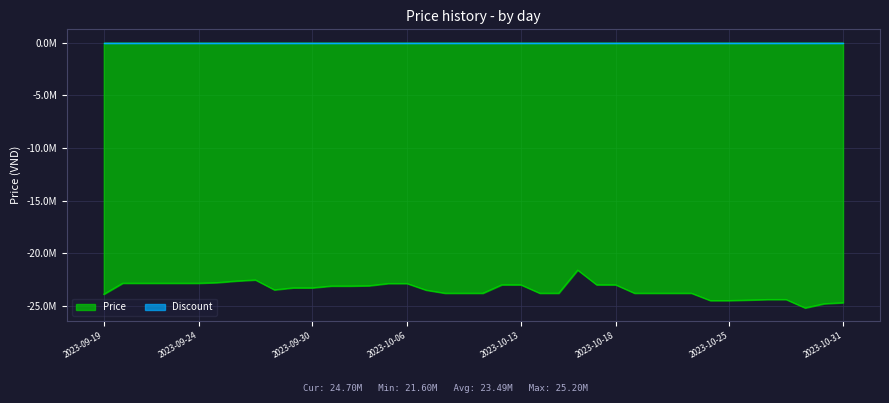

Where does the data first go above -23?

2023-09-20